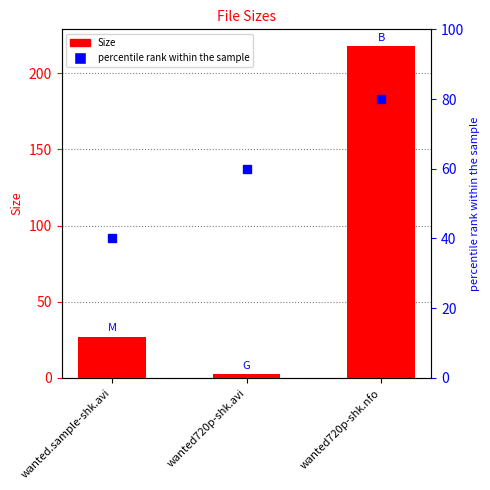

At which category is the sum across all series the highest?

wanted720p-shk.nfo